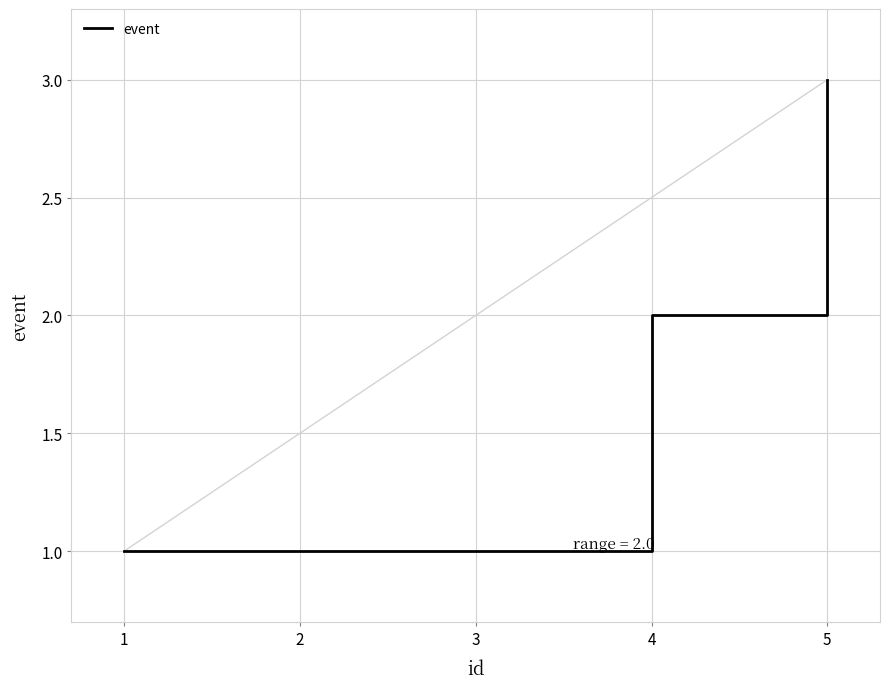

What is the maximum value shown in the chart?

3